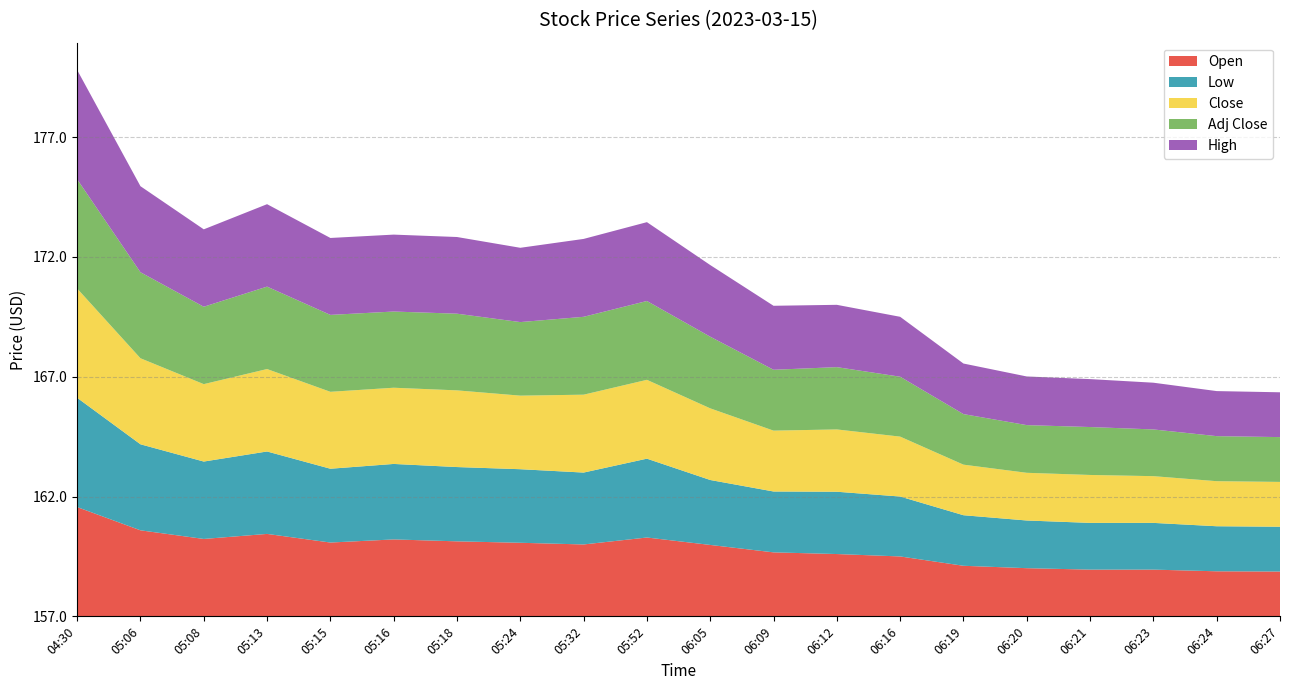

Does the chart have visible grid lines?

Yes